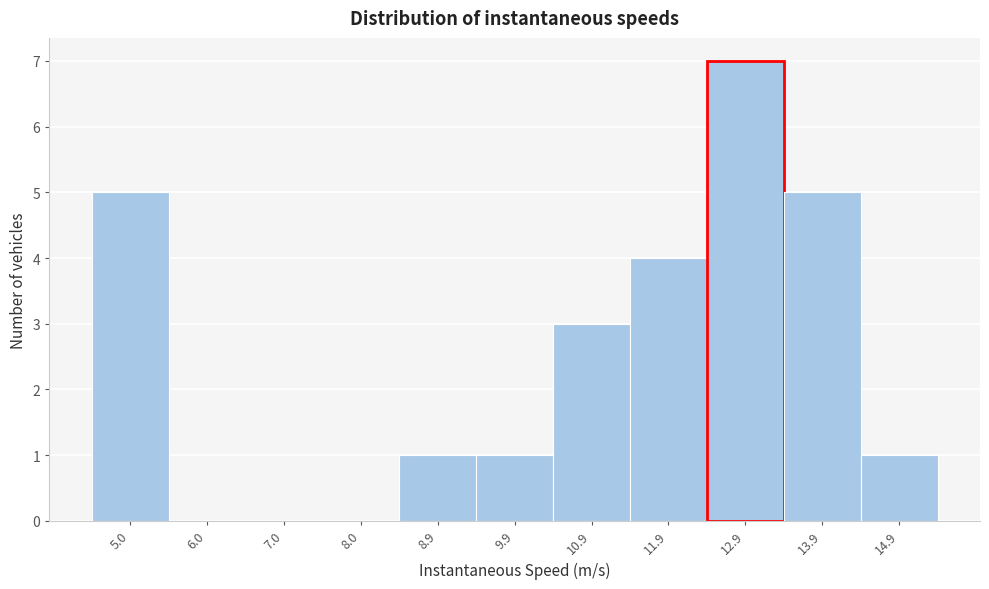

How tall is the bar that spans 14.4 to 15.4 on the x-axis? Neither the bar edges nor the heights are printed on the chart, so give them approximately, as read against the axes.

1